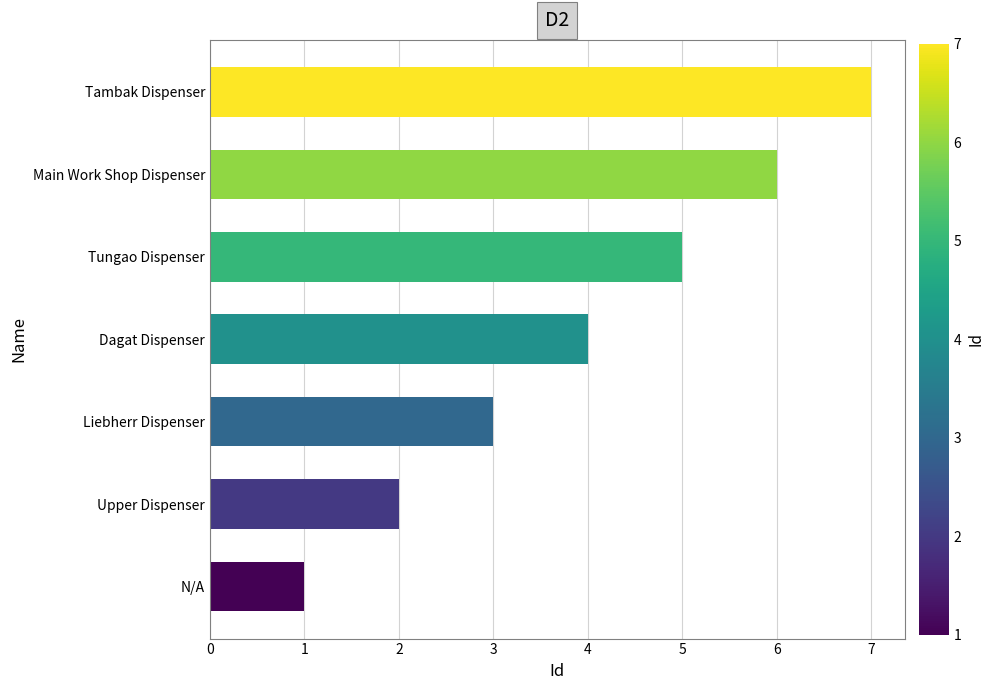

Count the number of data series in this chart.

1